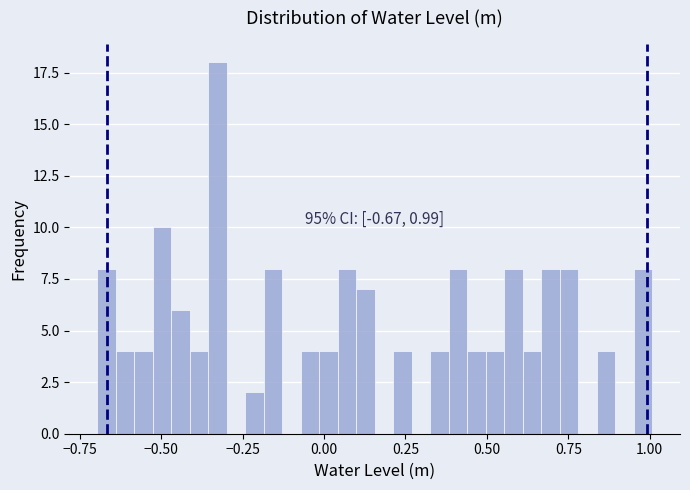

Read against the x-axis, roughly where is the centre of the tallest bar?

-0.35